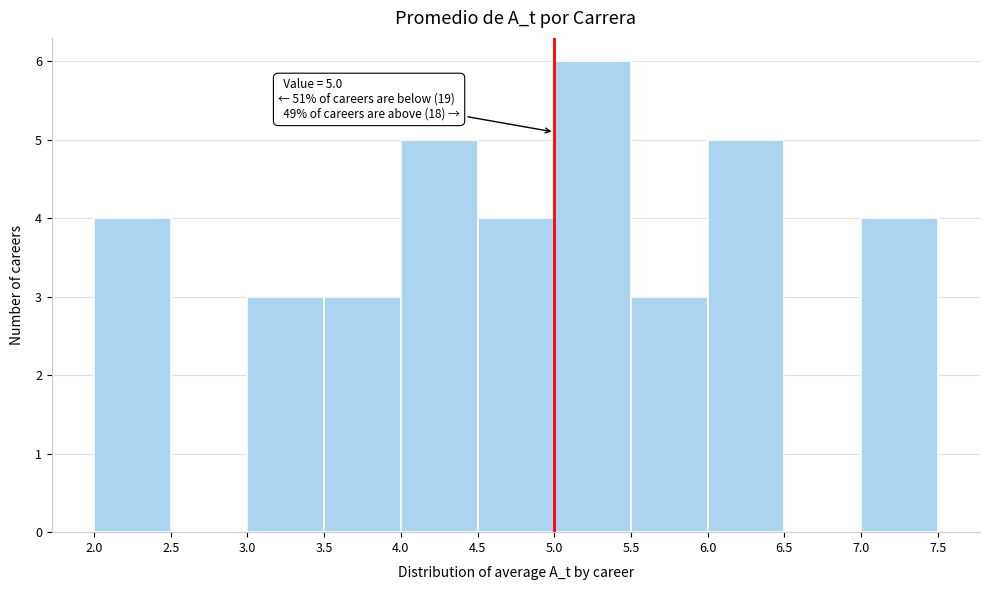

Which range on the x-axis has the tallest bar?

5.0 to 5.5